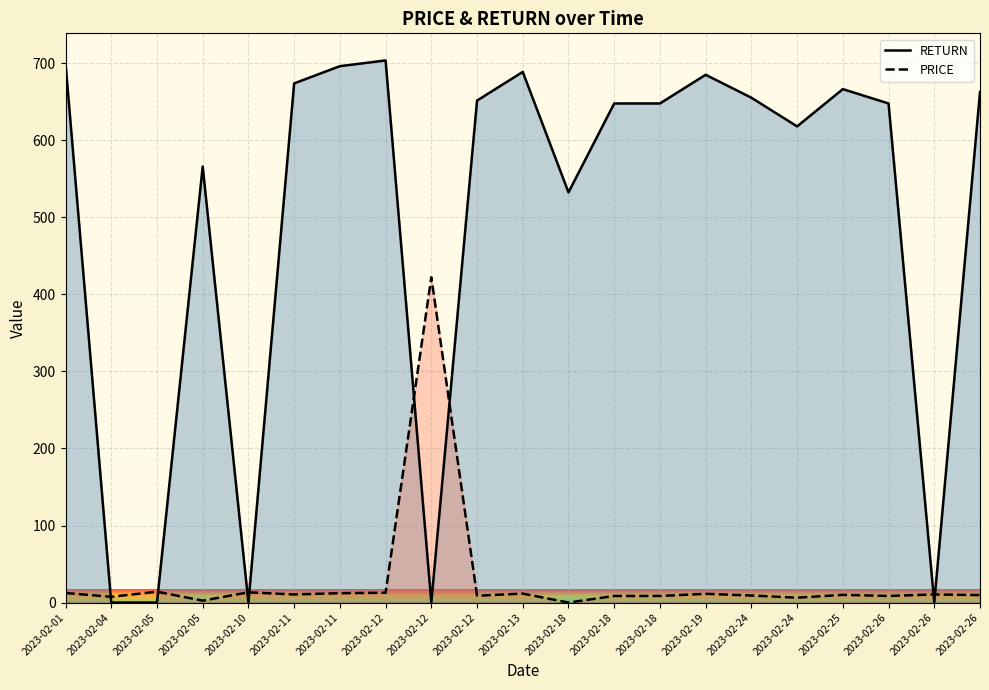

What is the value of the RETURN point at the 19th from the left?

647.8